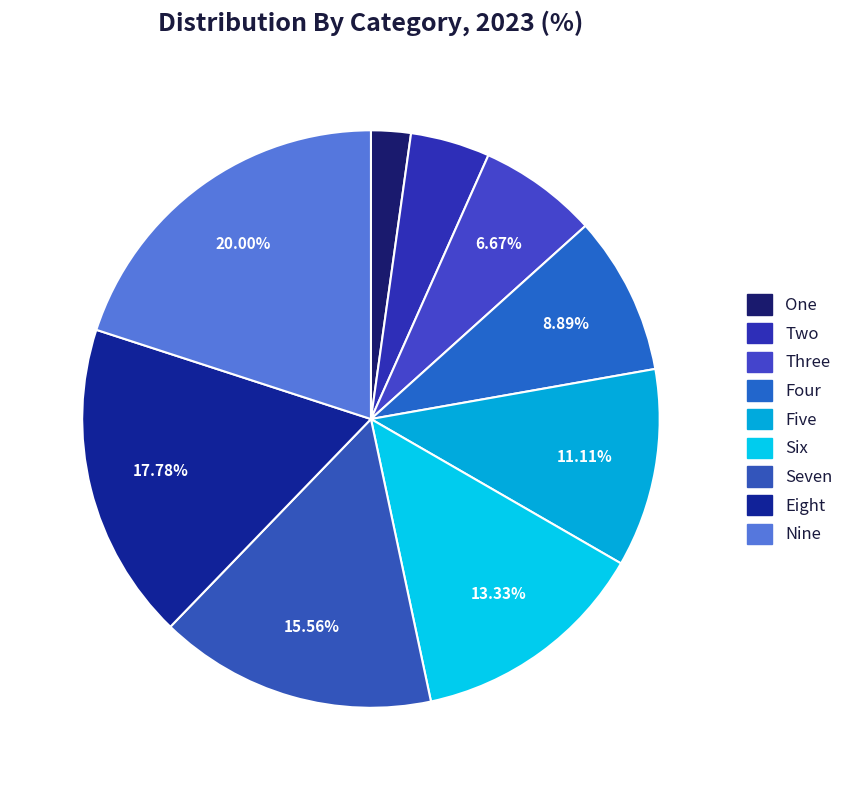

Which category has the biggest portion of the pie?

Nine